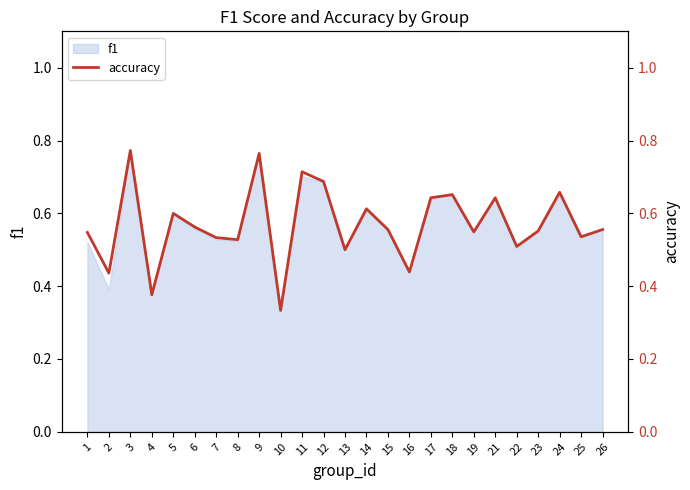

Which has a higher value, 23 or 12?

12